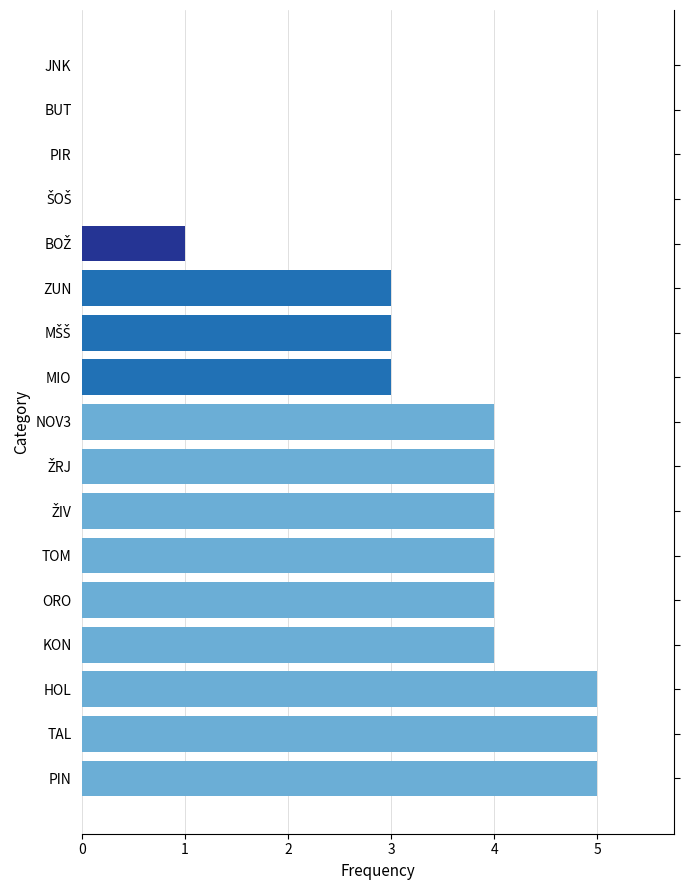

What is the maximum value shown in the chart?

5